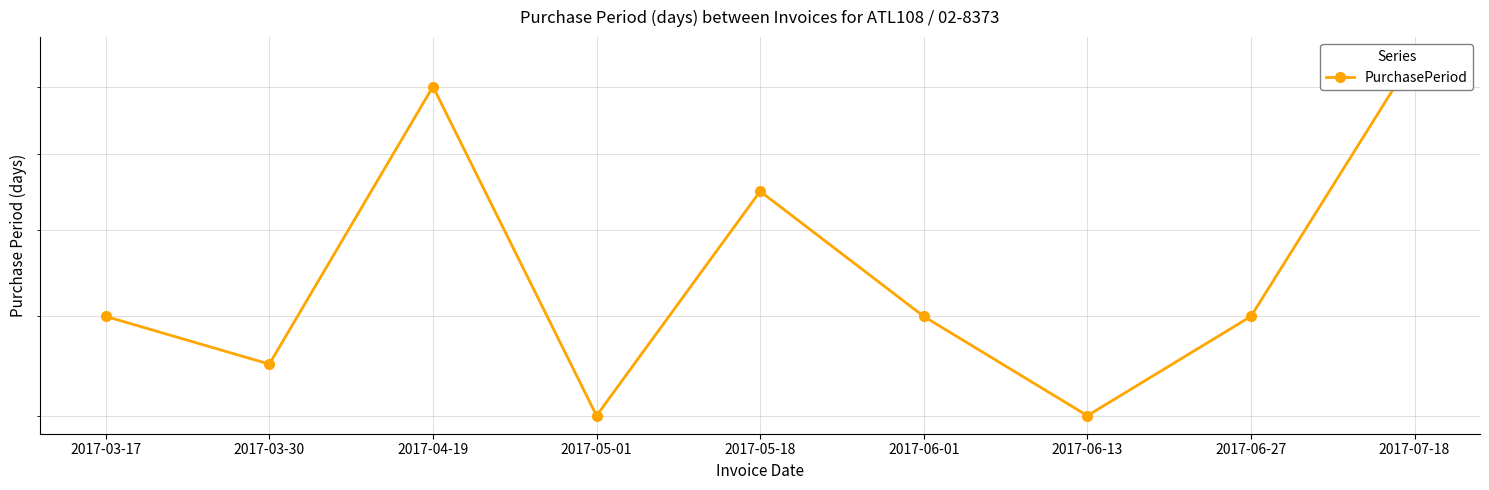

Between 2017-06-13 and 2017-03-30, which is larger?

2017-03-30